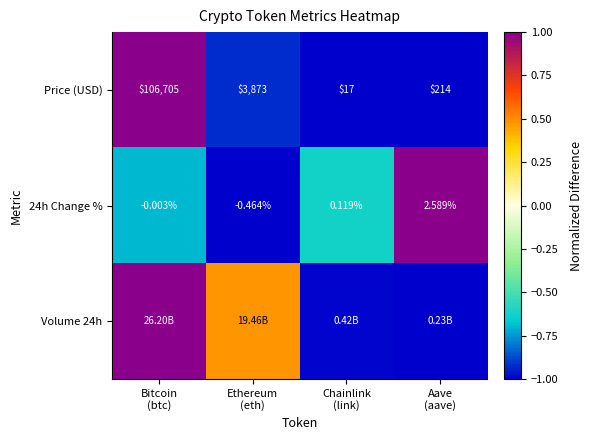

What is the approximate value of Price (USD) at Aave (aave)?

-1.0